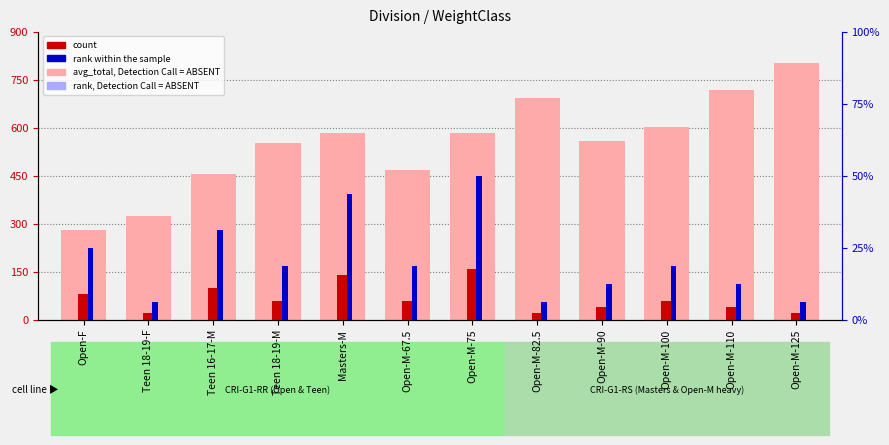

At how many categories does at least one series exceed 430?

10